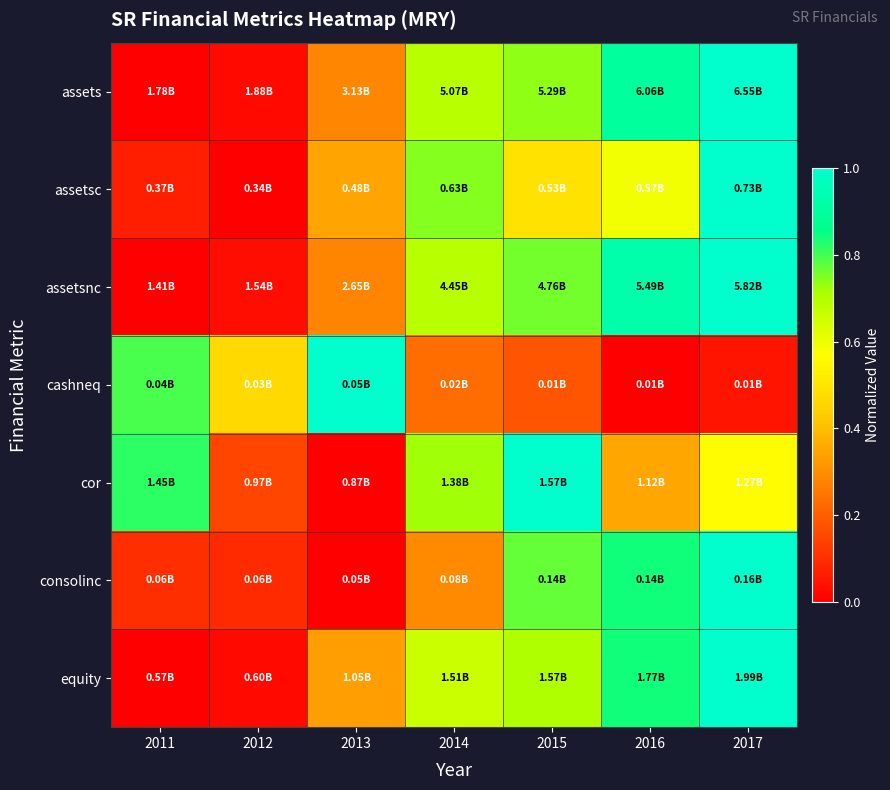

How many series are shown in this chart?

7